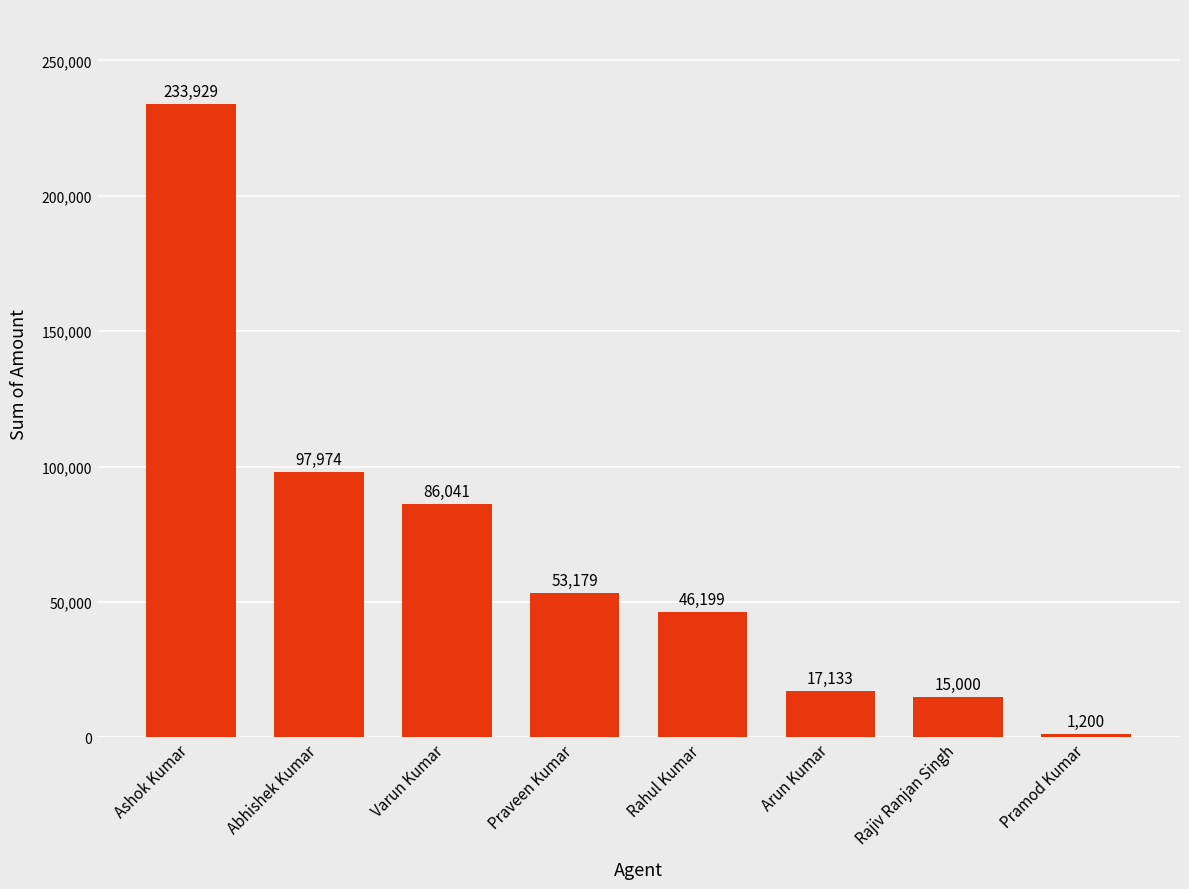

The chart shows a value of 166696 at Abhishek Kumar. True or false?

False